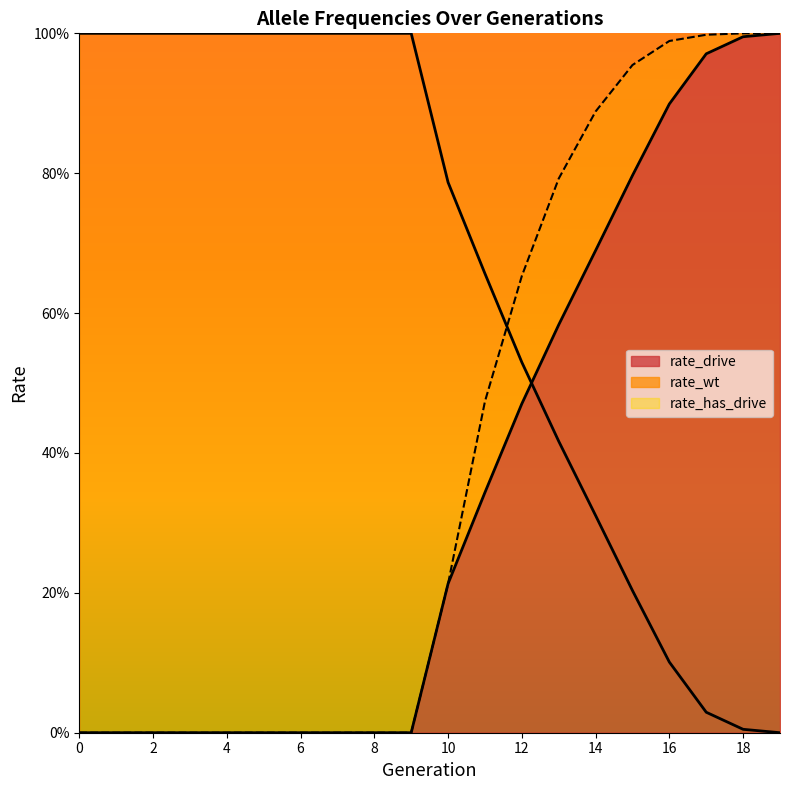

What is the difference between the maximum and second lowest values in the rate_wt series?

1.0